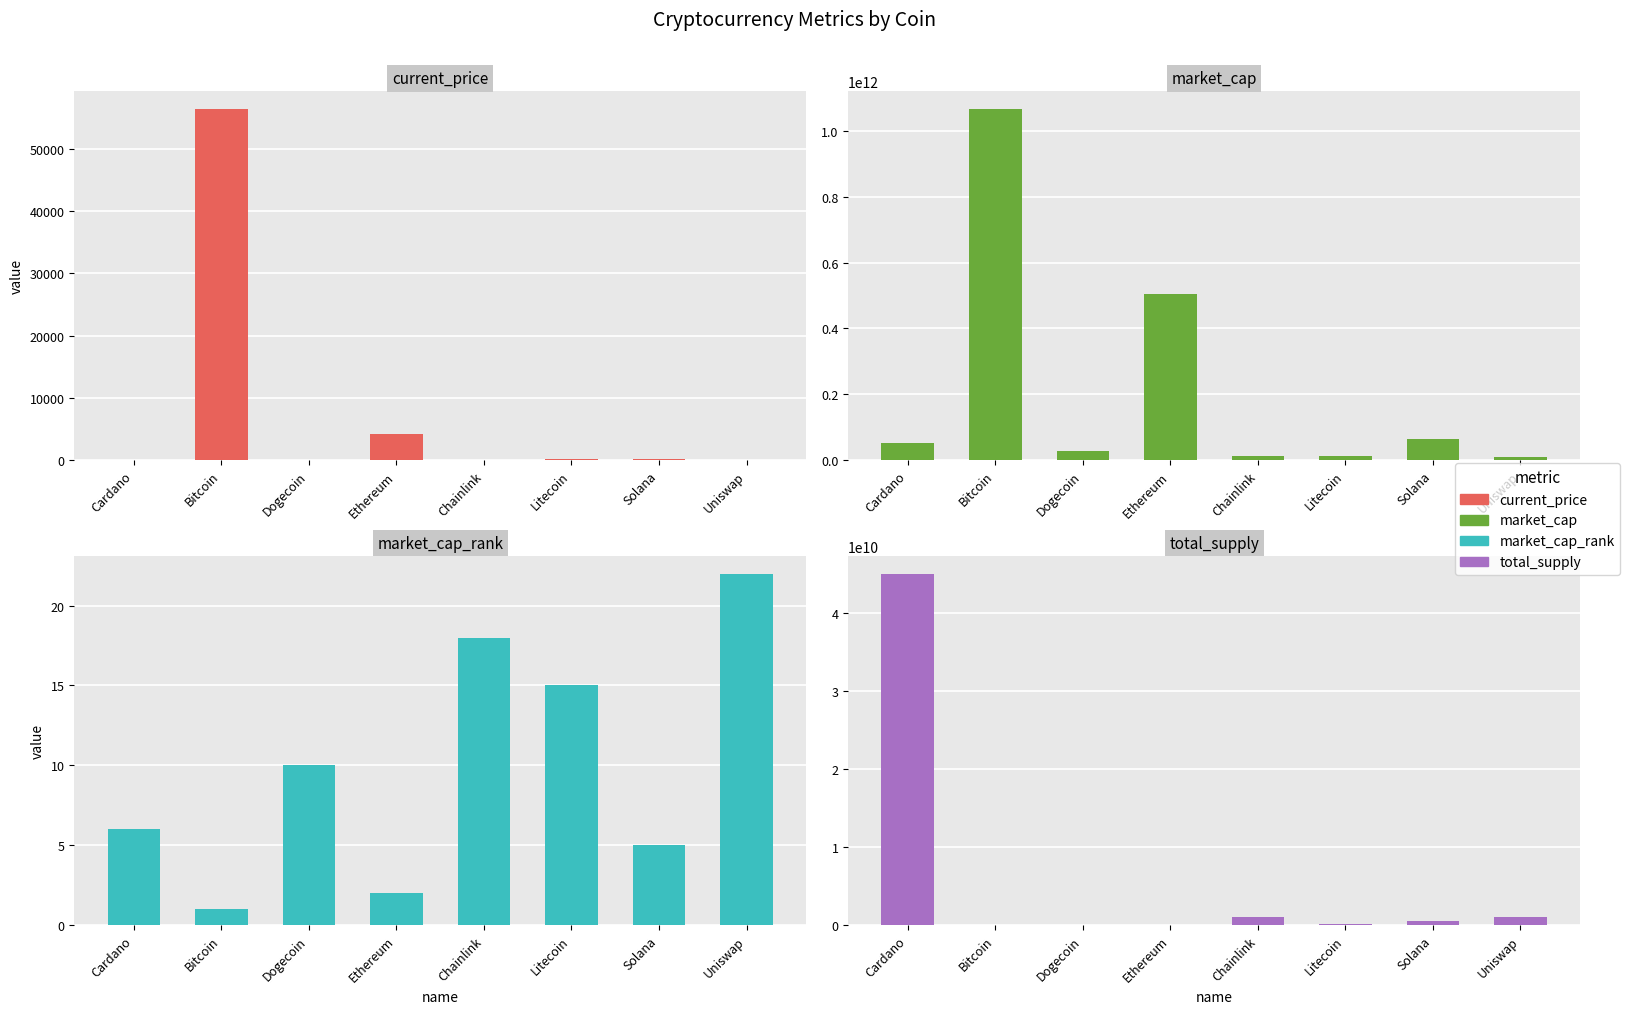

Where does the total_supply series first go above 508180963?

Cardano